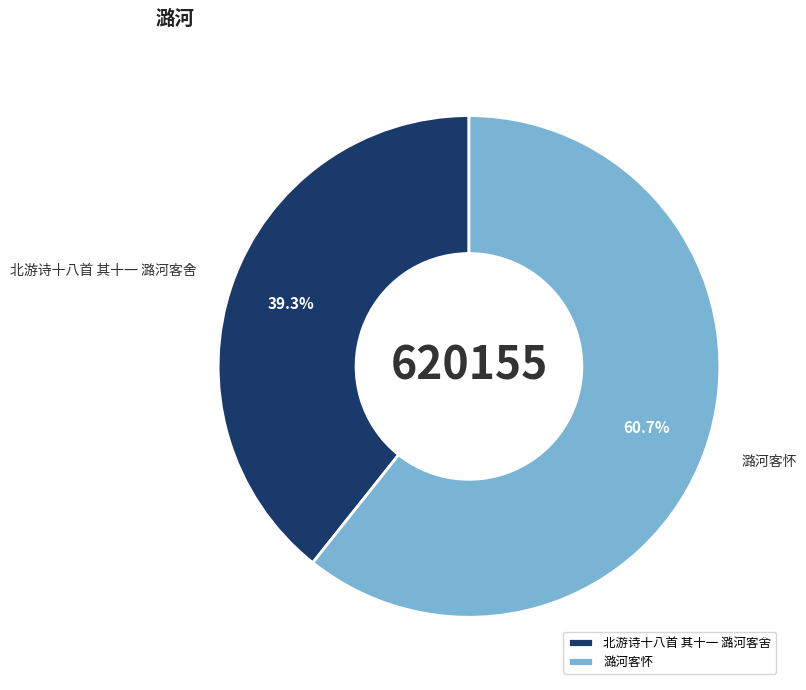

How many segments does this pie chart have?

2